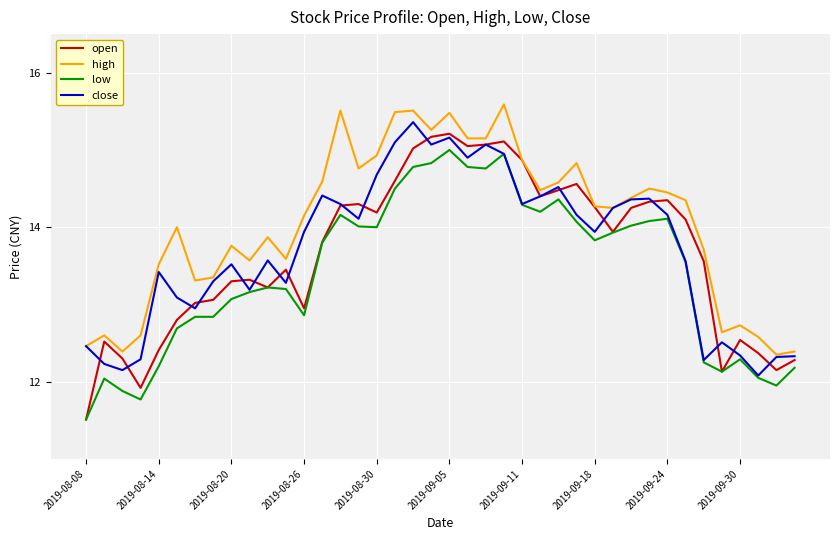

True or false: high and low intersect in this chart.

False